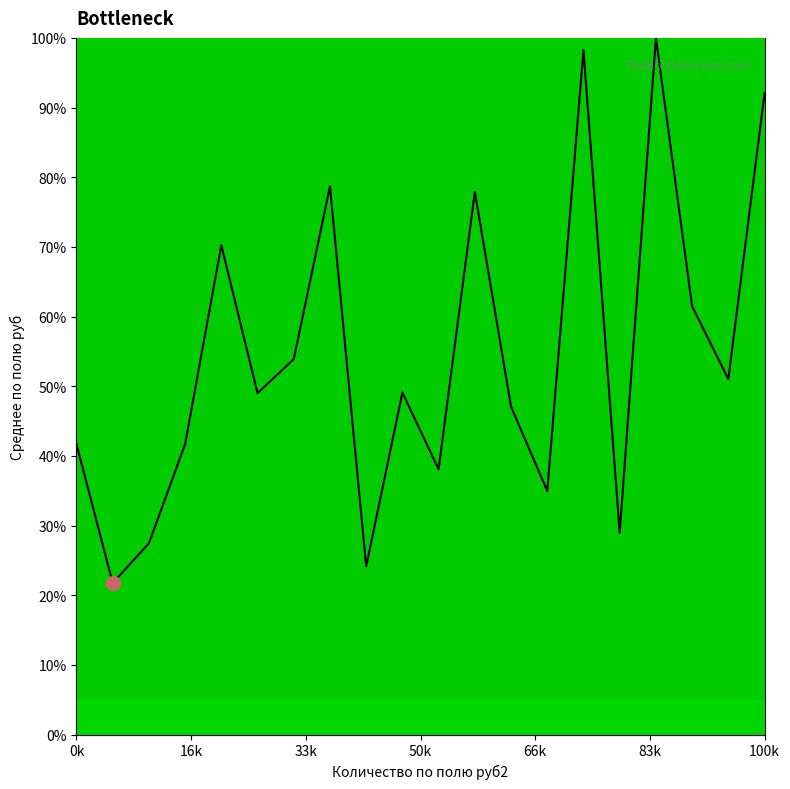

Does the chart have visible grid lines?

No